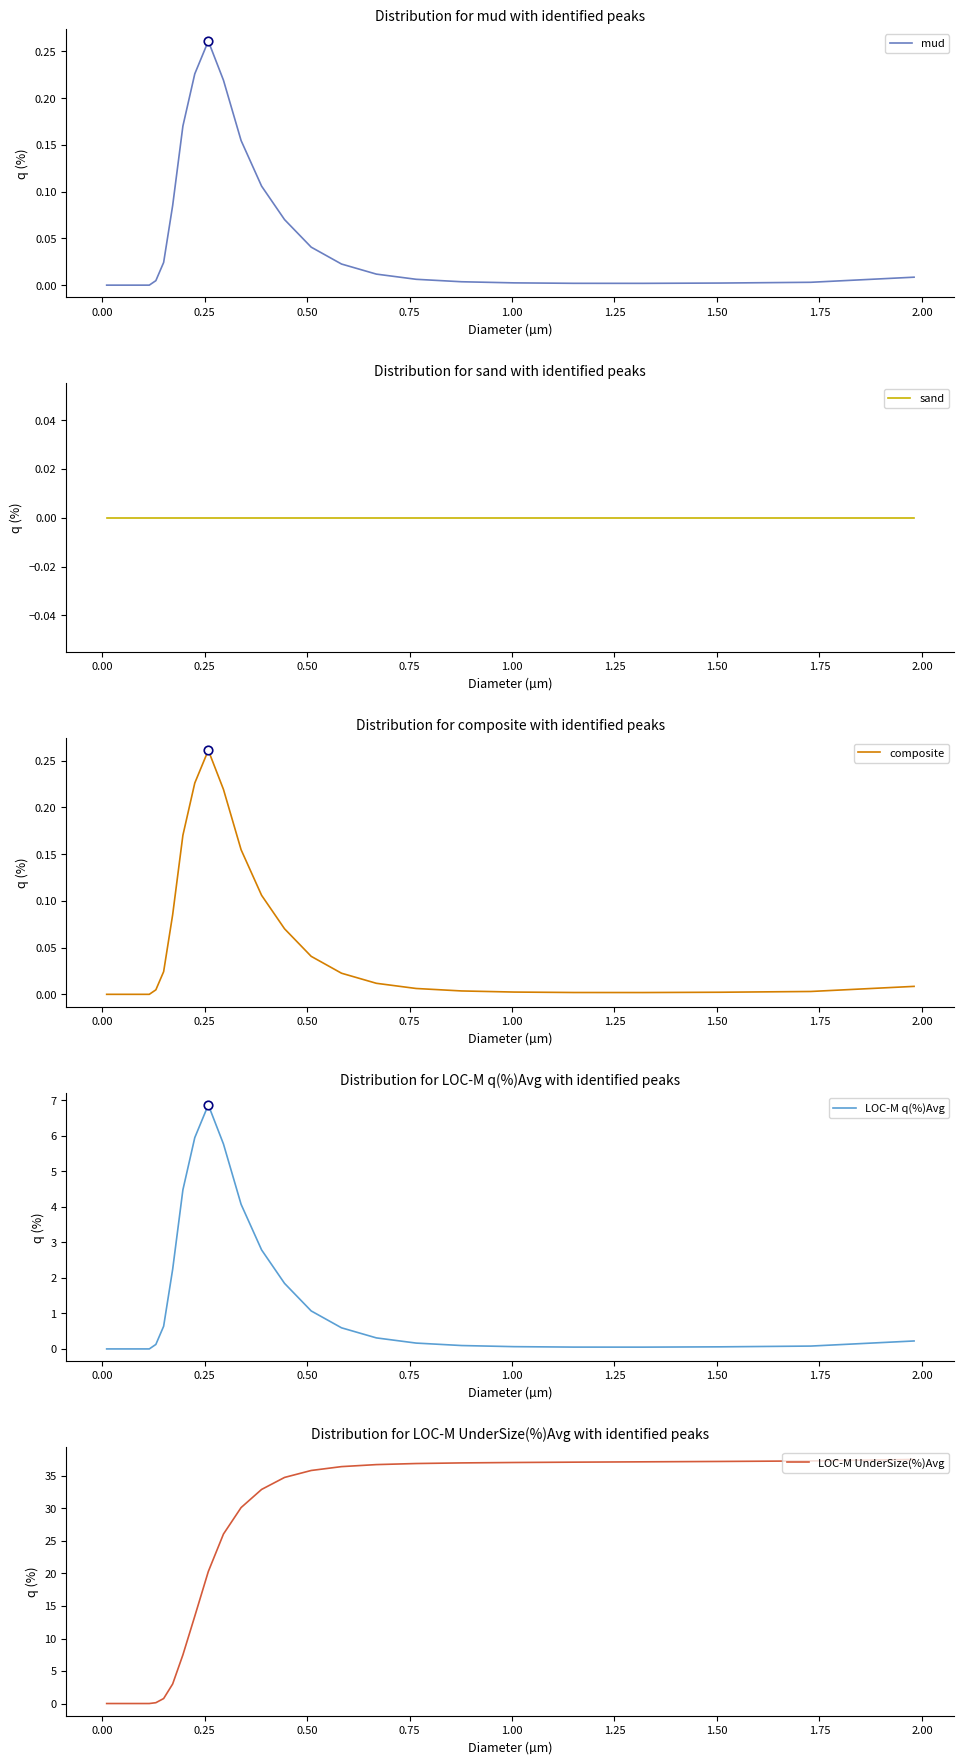

Is the value of mud at 1.75 greater than the value of composite at 11?

No